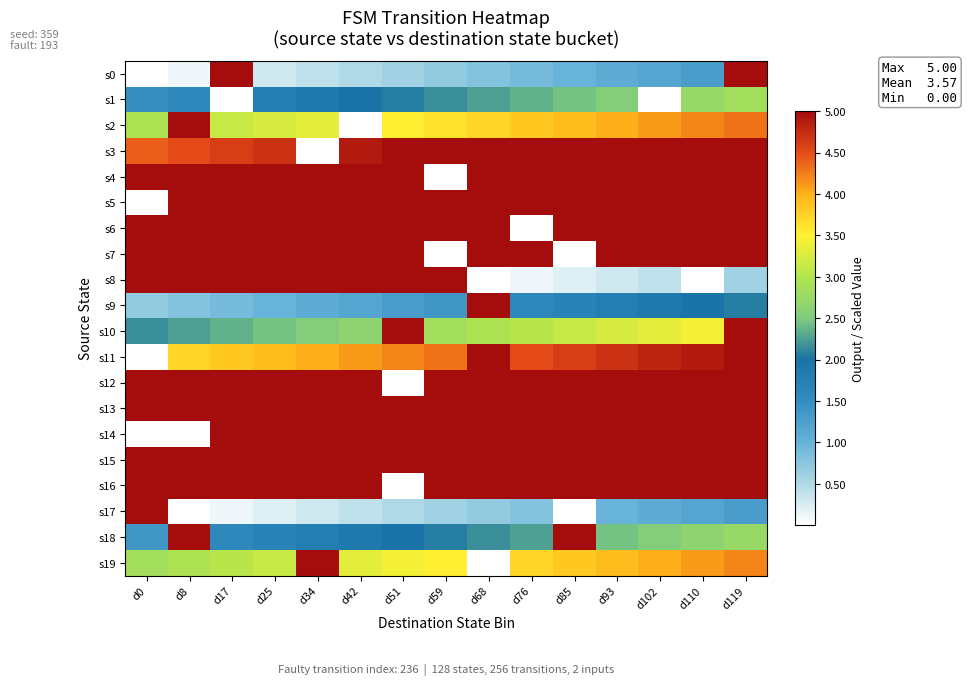

At how many categories does at least one series exceed 3?

15